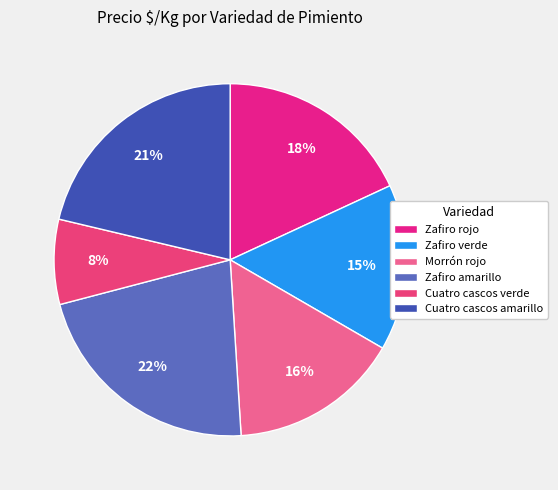

How many segments does this pie chart have?

6